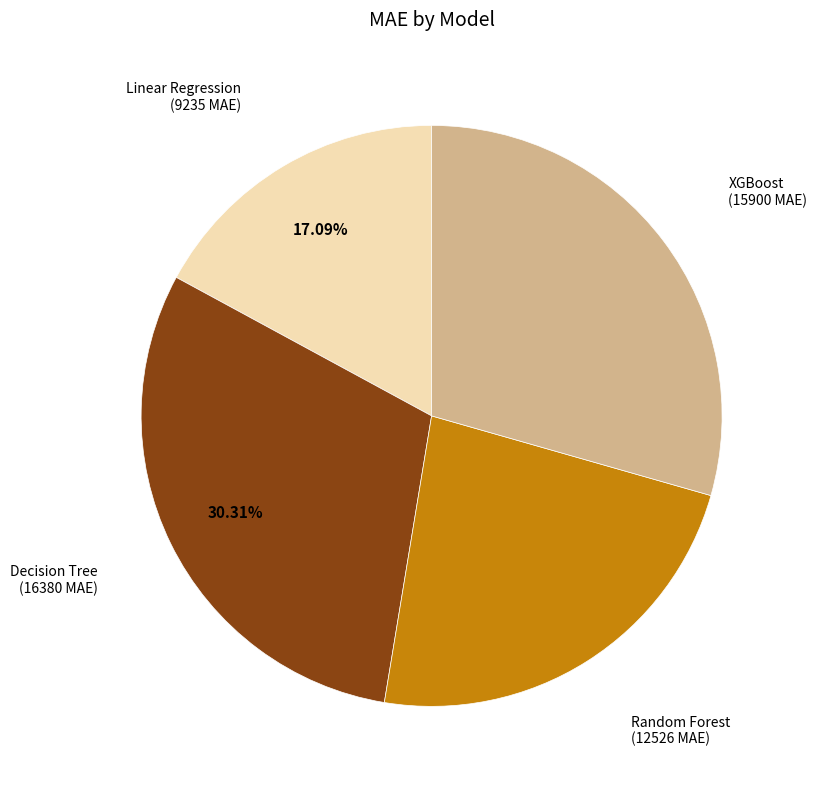

Rank the categories by value from highest to lowest.

Decision Tree, XGBoost, Random Forest, Linear Regression